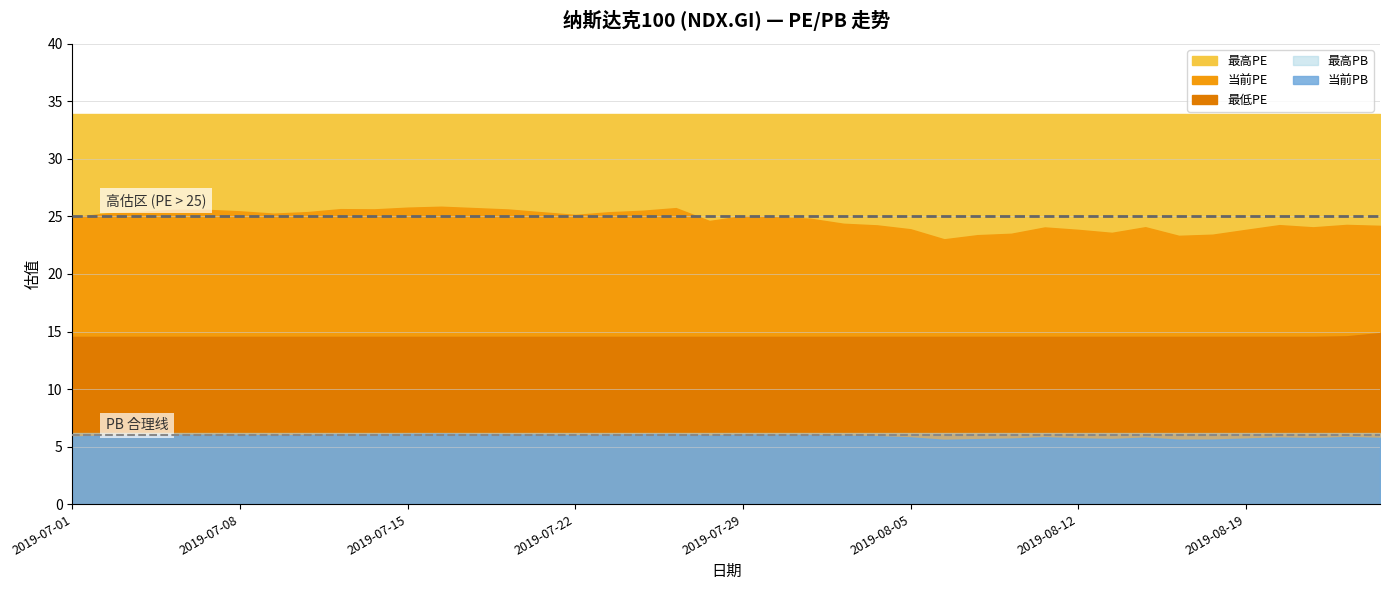

Which has a higher value, 2019-07-31 or 2019-07-03?

2019-07-03